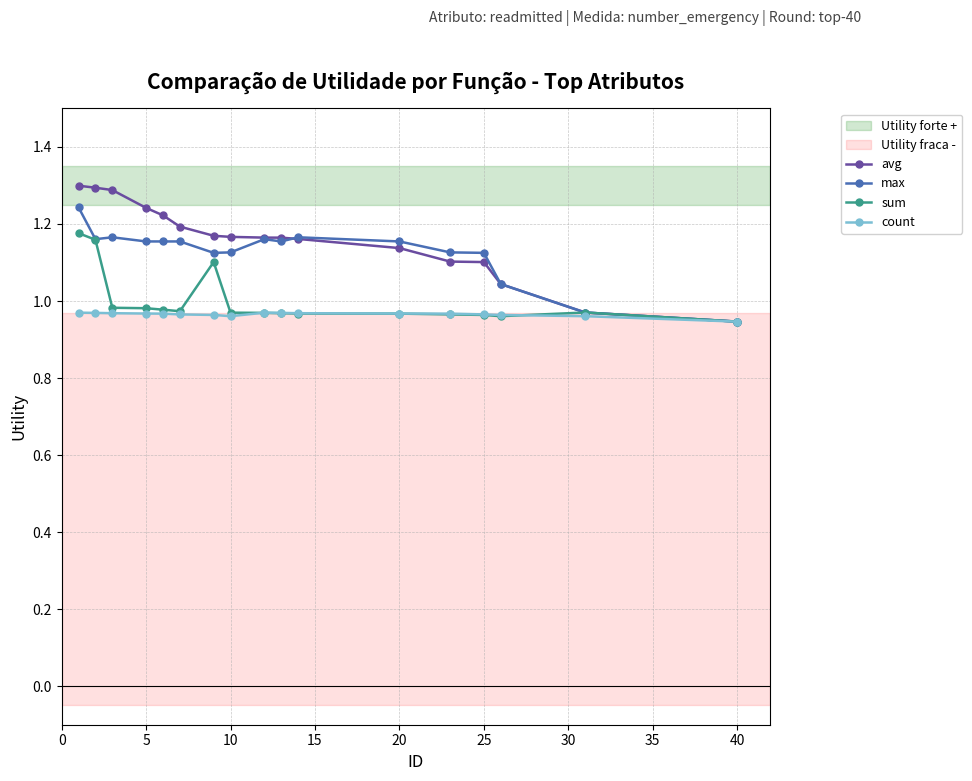

Count the max values in the range 1 to 2.

15